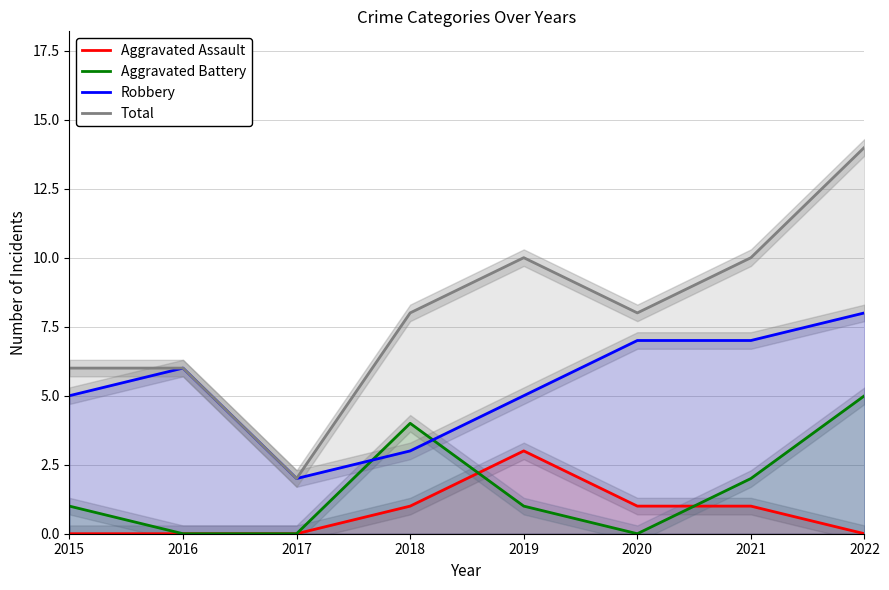

What is the difference between the highest and lowest values at 2016?

6